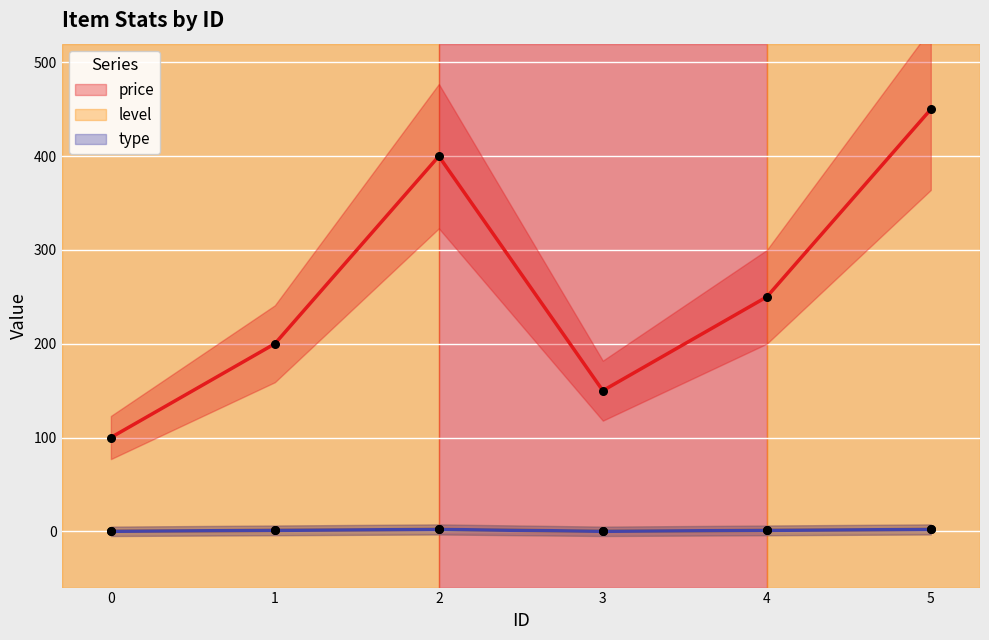

What are all the series names shown in the legend?

price, level, type